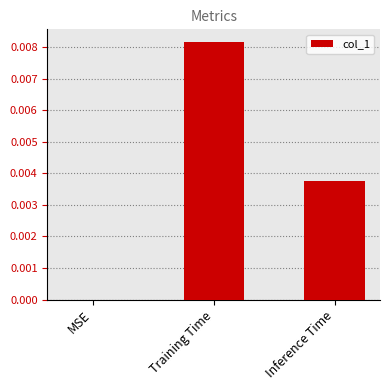

Which has a higher value, Training Time or MSE?

Training Time